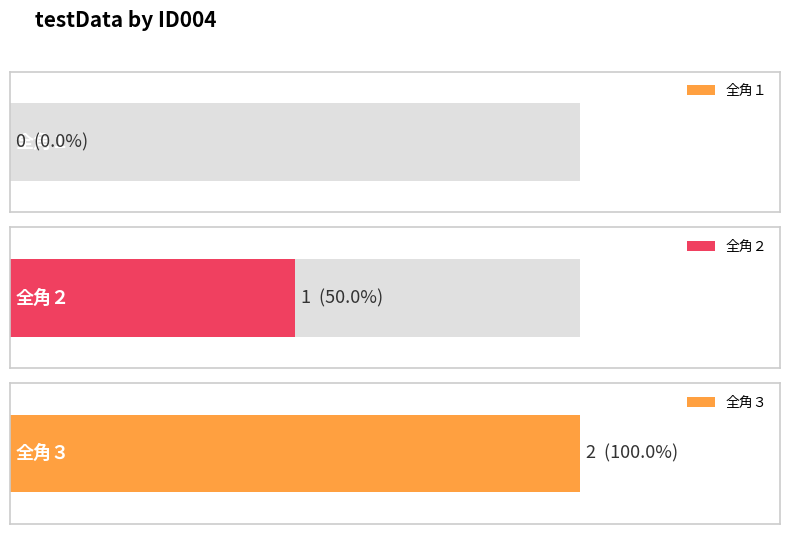

At which category does the chart reach its peak across all series?

全角３